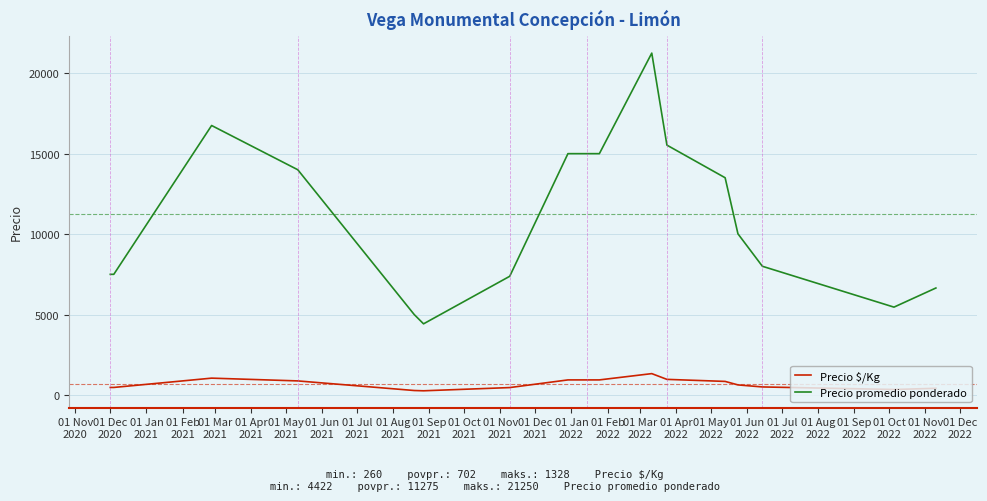

Which series has the largest total across all categories?

Precio promedio ponderado